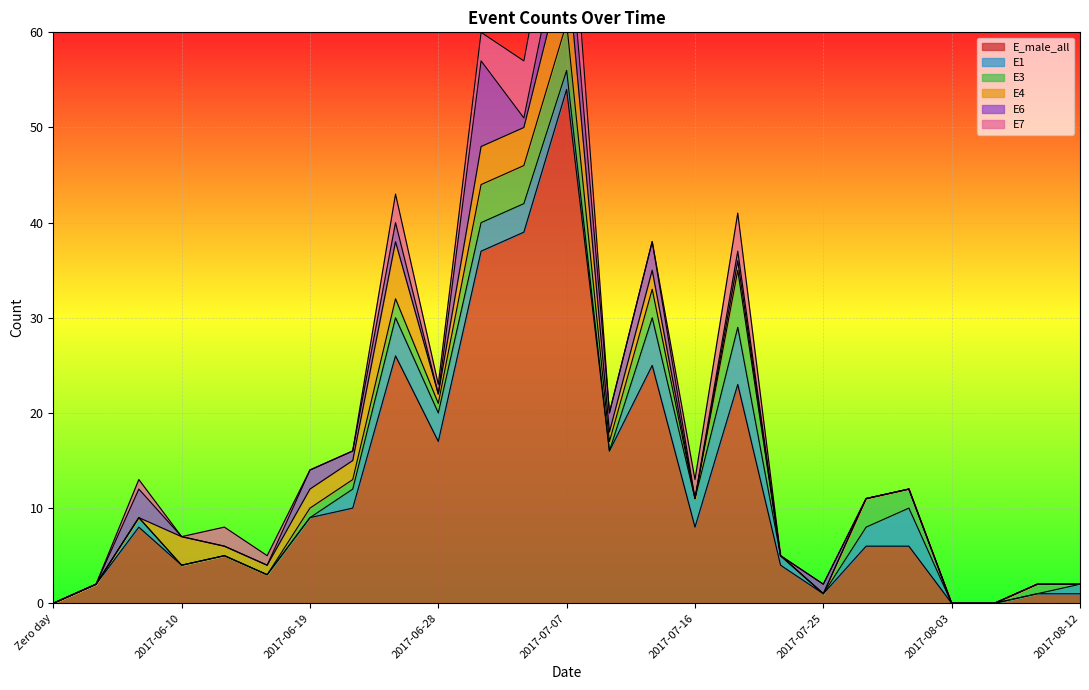

Which series has the widest spread of values?

E_male_all